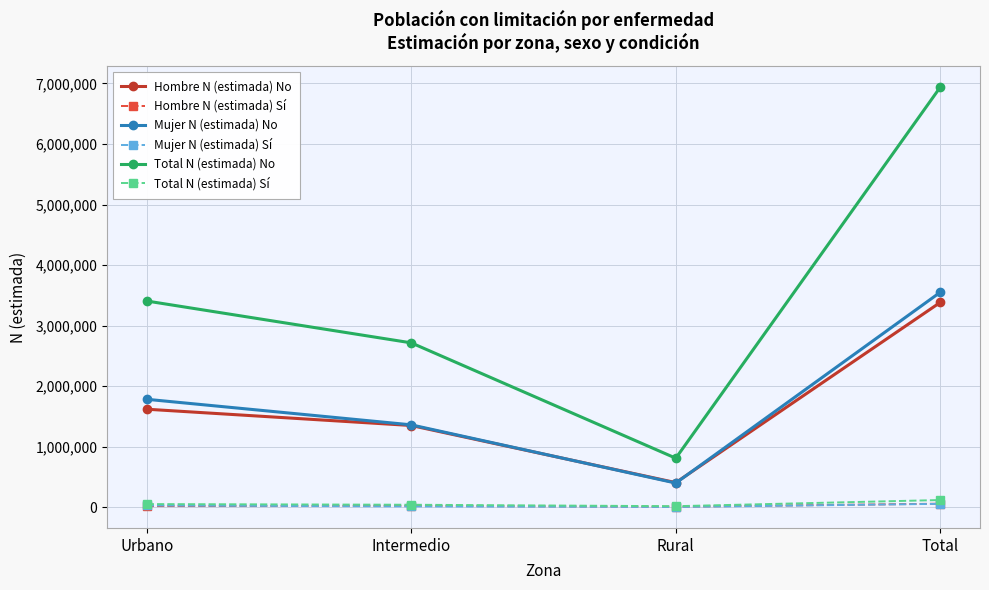

What is the approximate value of Hombre N (estimada) No at Total?

3385149